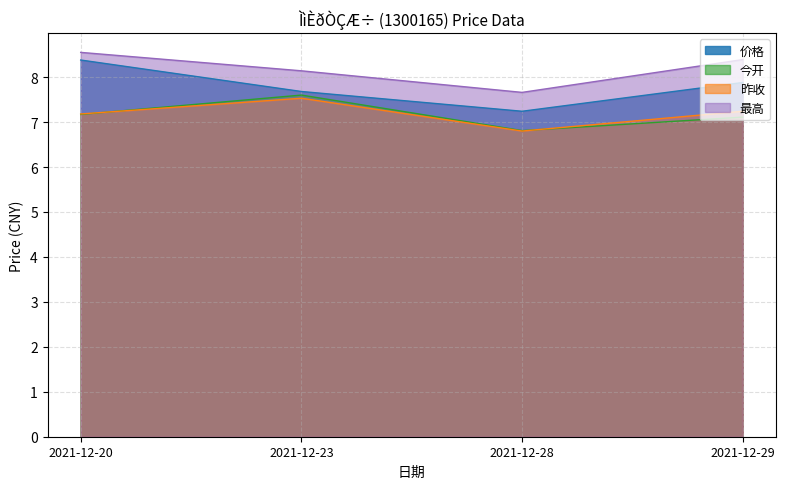

Reading left to right, what are all the values shown in this chart?

价格: 8.4	7.7	7.2	7.9
今开: 7.2	7.6	6.8	7.1
昨收: 7.2	7.5	6.8	7.2
最高: 8.6	8.1	7.7	8.4